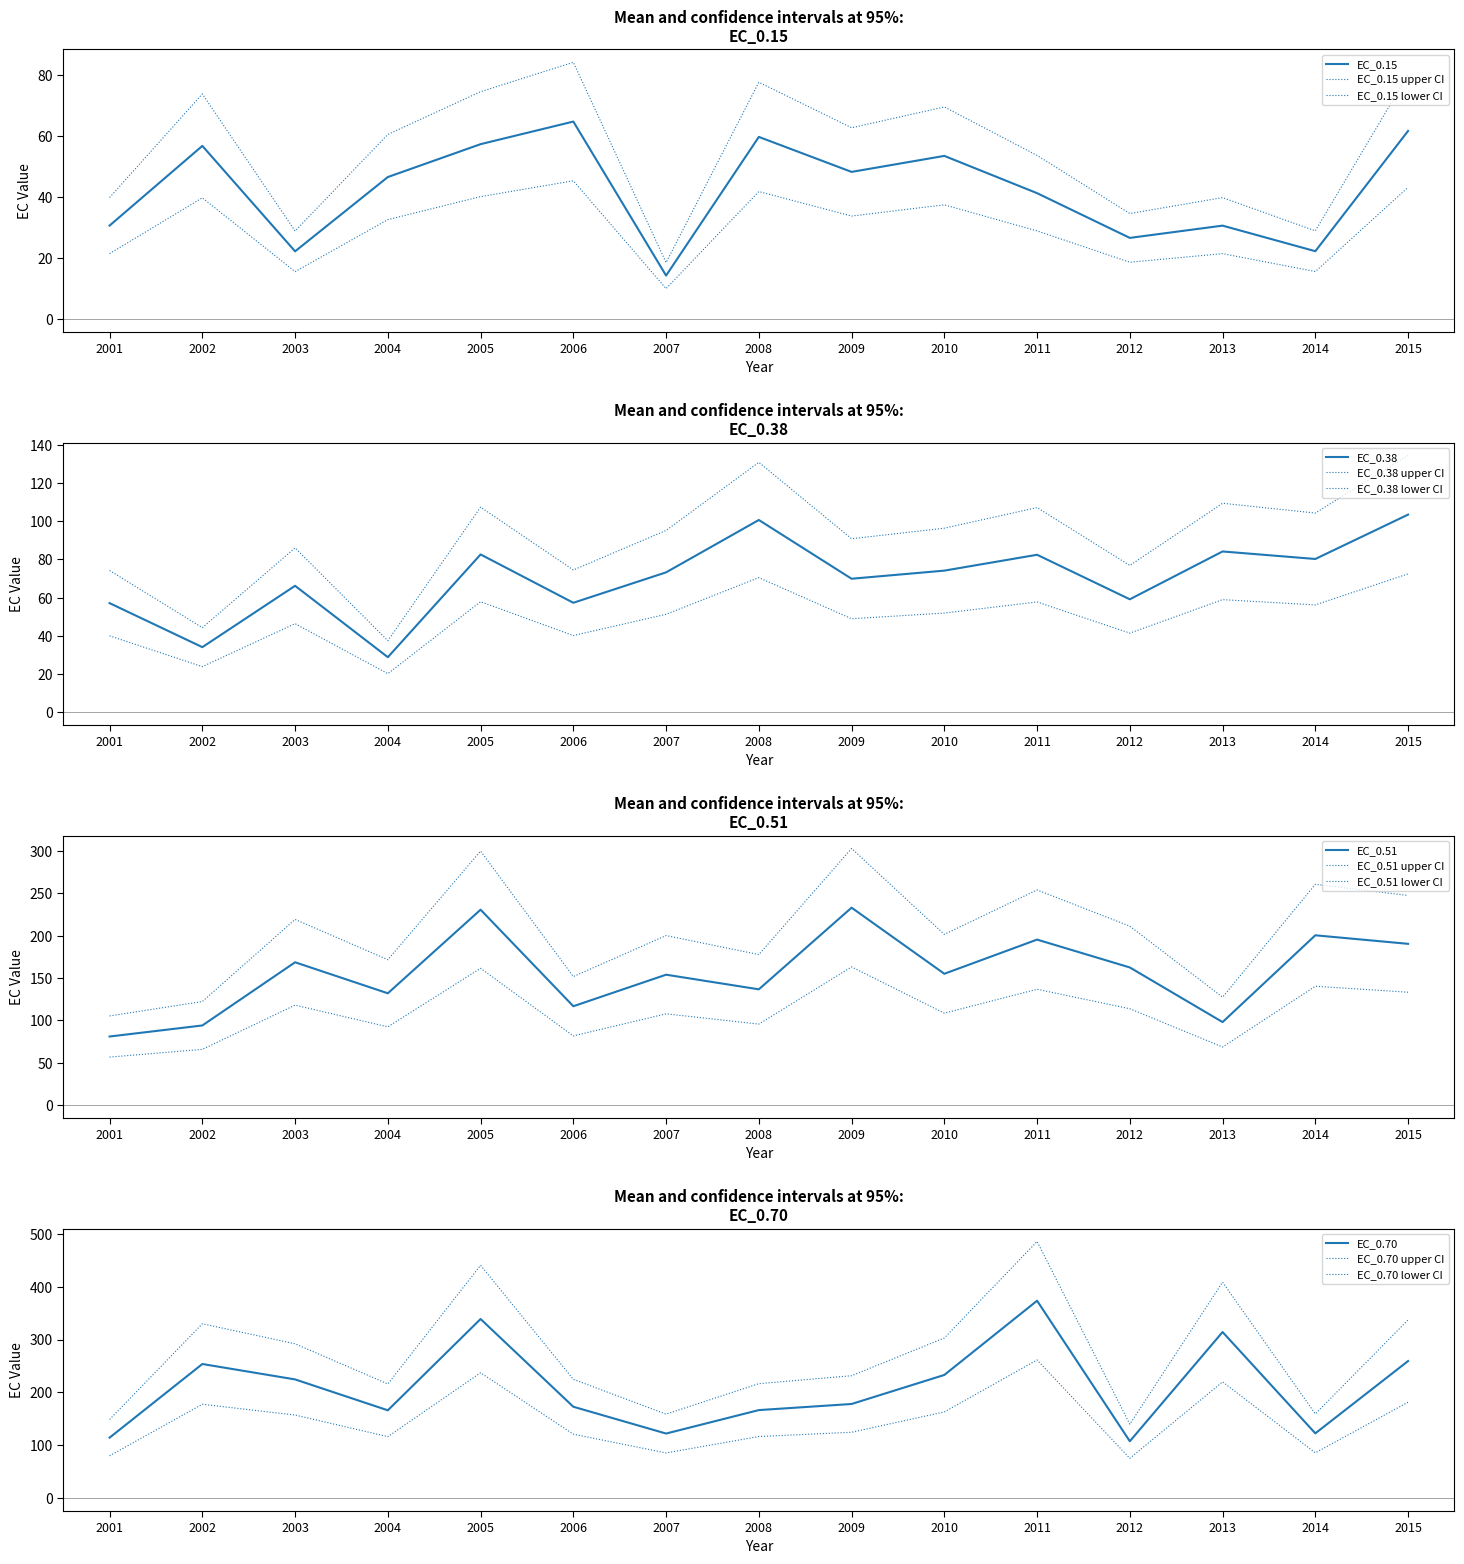

What are all the series names shown in the legend?

EC_0.15, EC_0.38, EC_0.51, EC_0.70